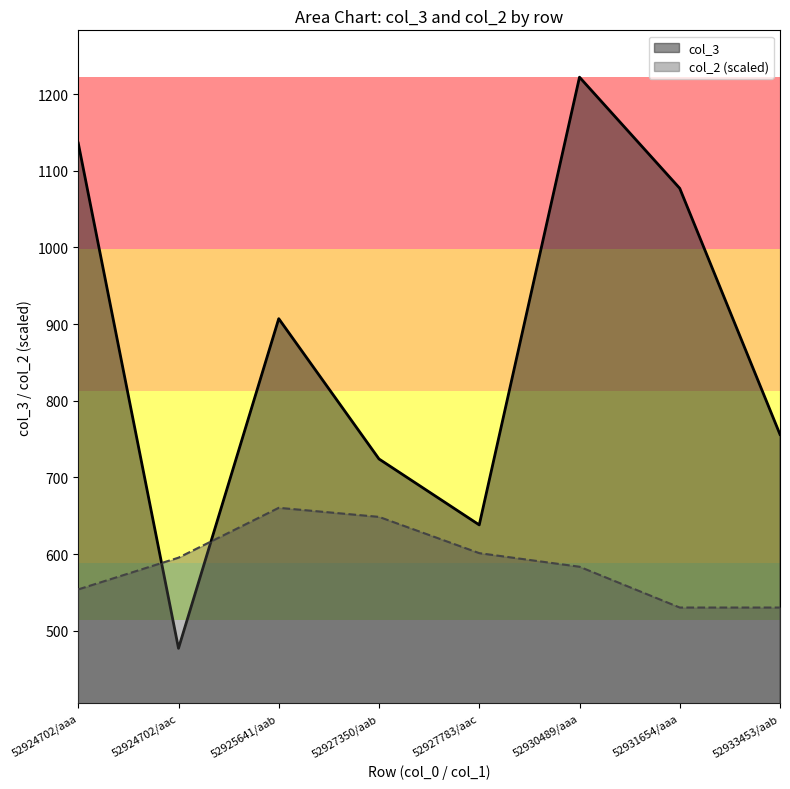

The col_3 series shows 1222.0 at 52930489/aaa. True or false?

True